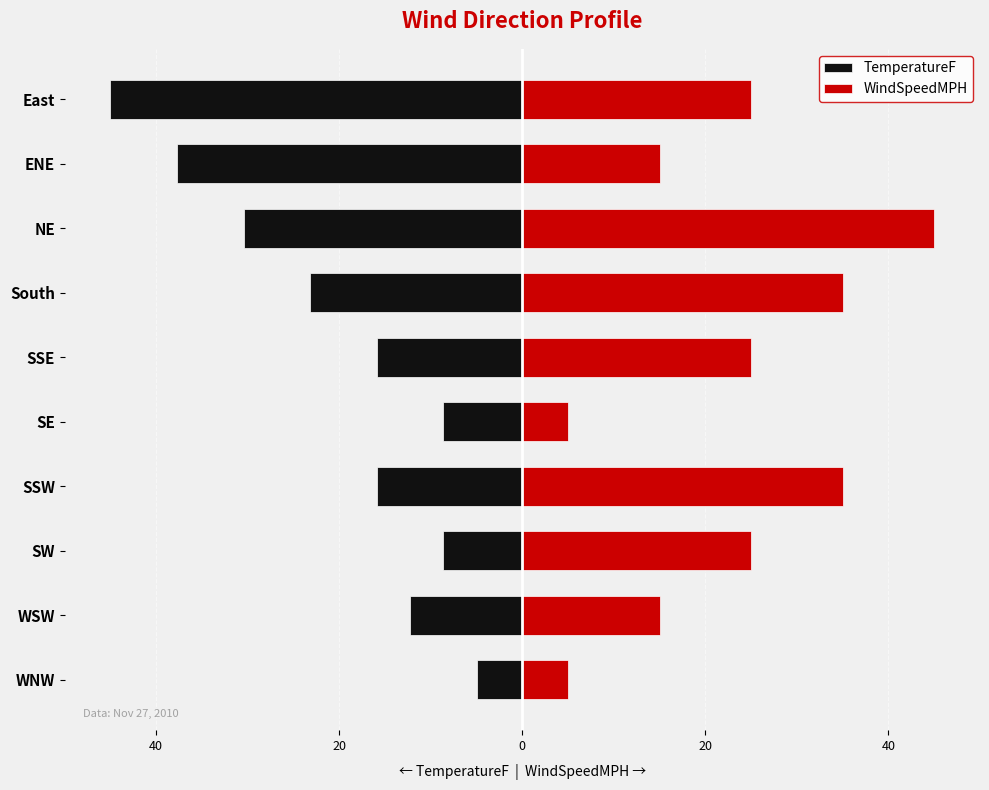

At SE, list the series in order from smallest to largest.

TemperatureF, WindSpeedMPH